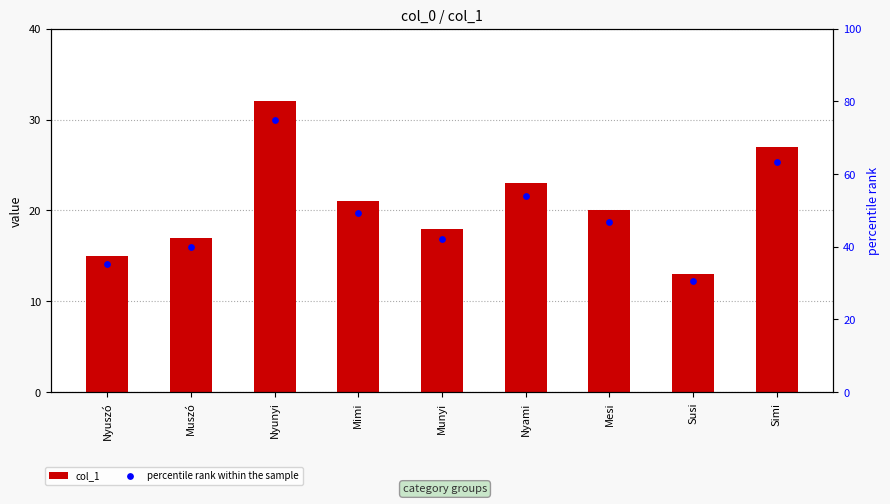

Approximately how many times larger is the value at Mesi compared to Nyunyi?

0.6